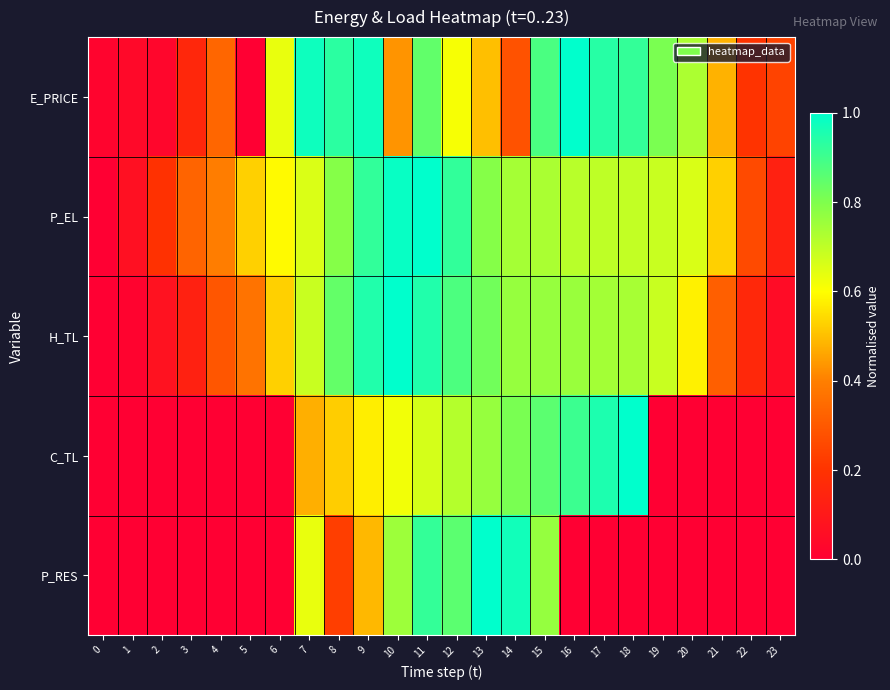

What is the spread (max minus min) of values at 7?

0.5